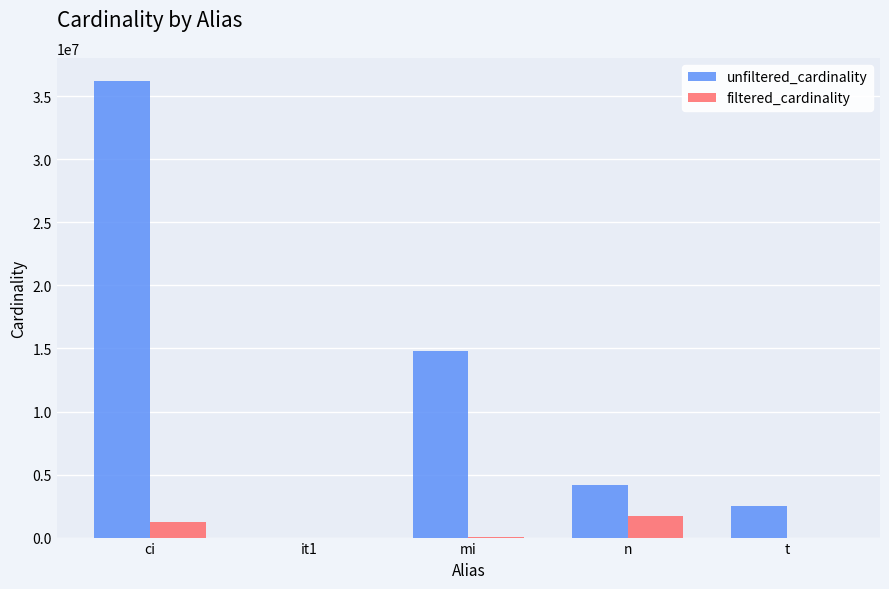

Which series changed the most between it1 and mi?

unfiltered_cardinality